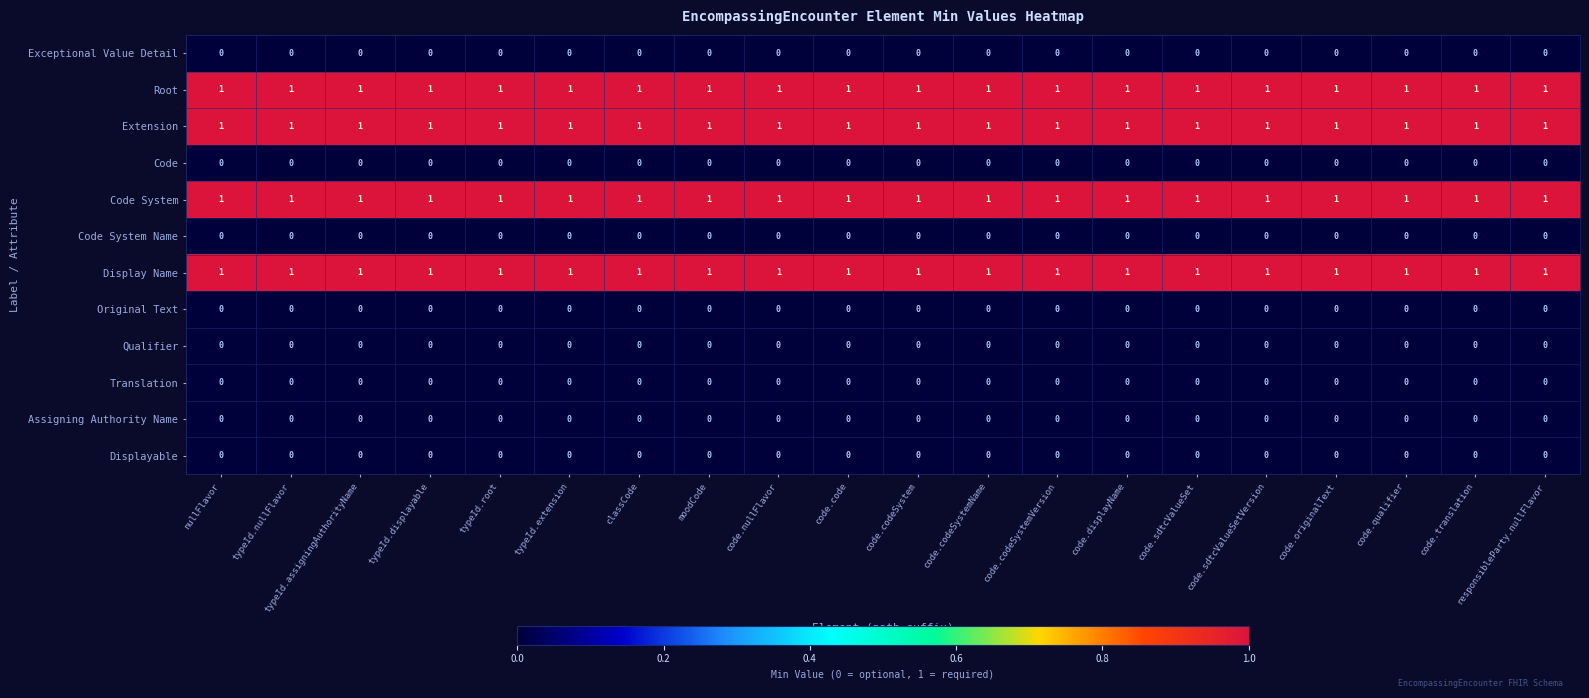

The Display Name series shows 1 at code.qualifier. True or false?

True